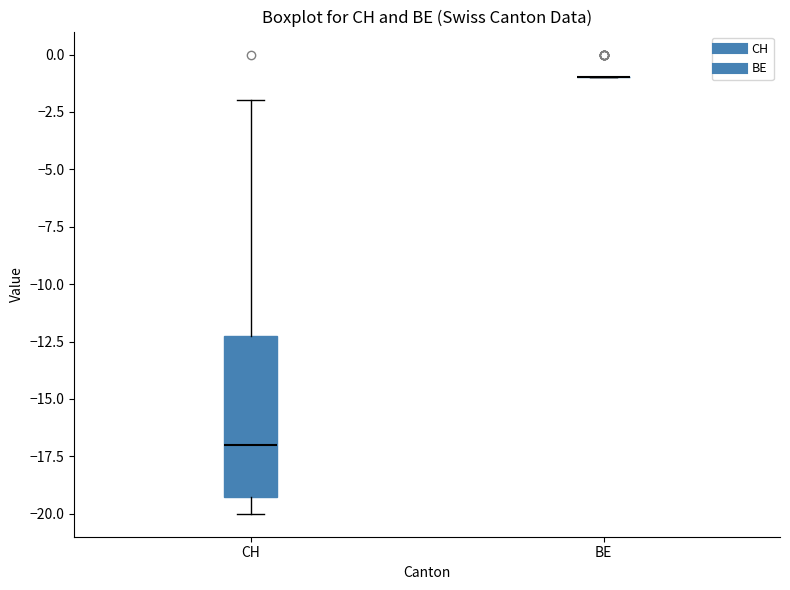

Comparing the boxes themselves (not the whiskers), which one is the tallest?

CH